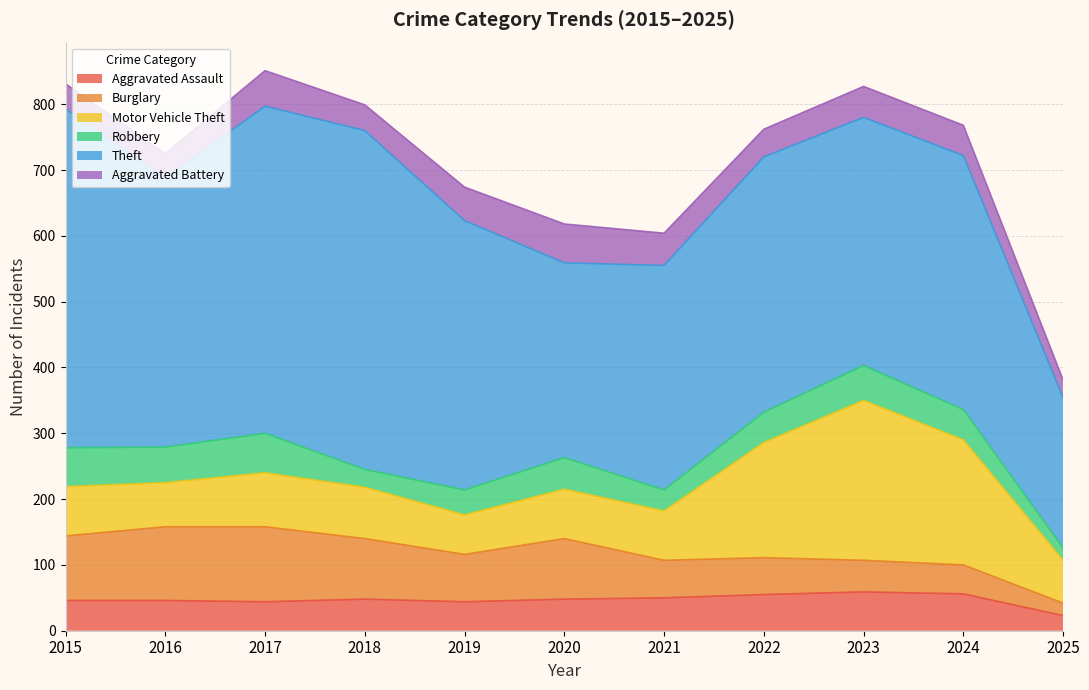

Reading left to right, what are all the values shown in this chart?

Aggravated Assault: 46	46	44	48	44	48	50	55	59	56	23
Burglary: 98	112	114	92	72	92	57	56	48	44	19
Motor Vehicle Theft: 75	67	82	78	60	75	75	175	243	190	65
Robbery: 59	54	60	27	38	48	32	46	53	46	19
Theft: 515	409	497	515	409	296	341	388	377	386	228
Aggravated Battery: 38	37	54	39	51	59	49	42	47	46	27